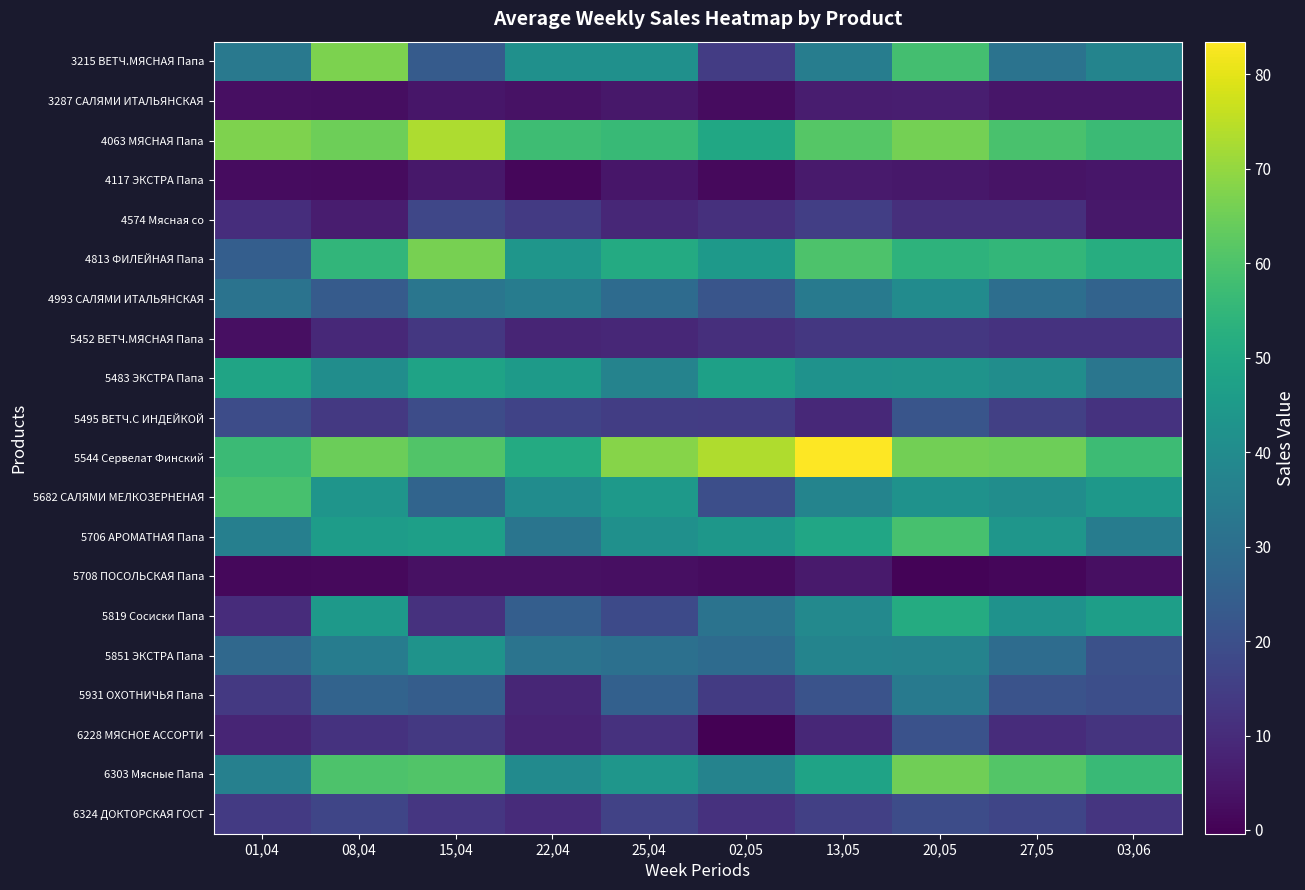

At which category does the chart reach its minimum across all series?

02,05